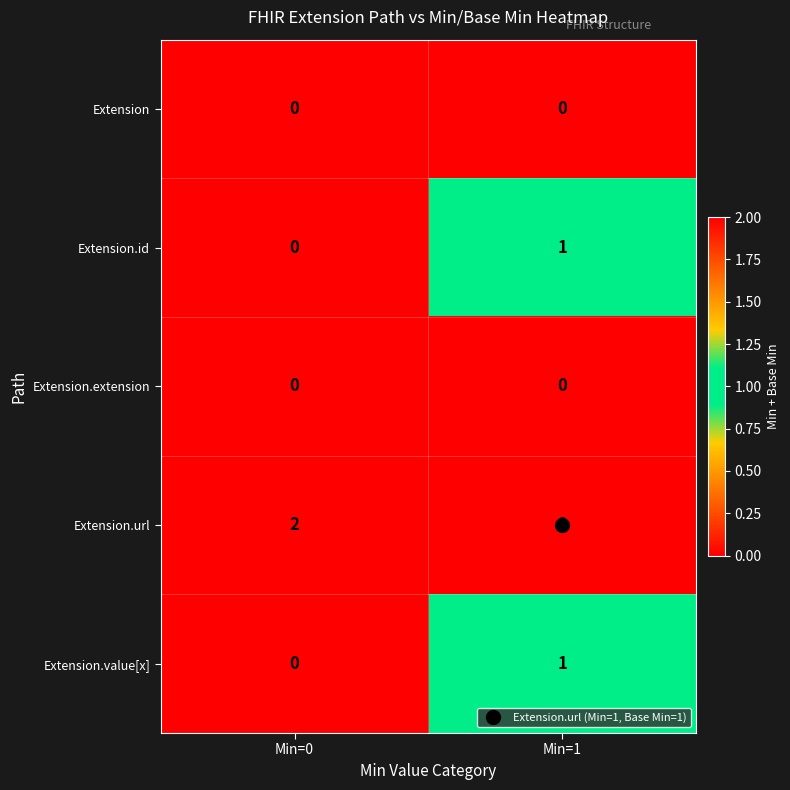

The Extension.id series shows 0 at Min=0. True or false?

True